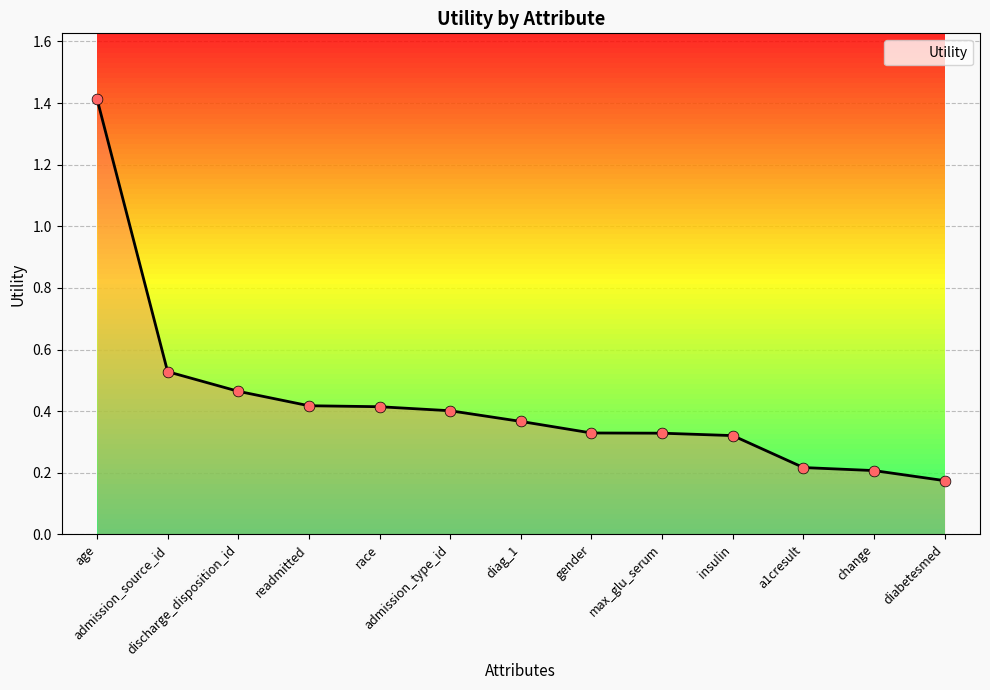

At how many categories does at least one series exceed 1?

1